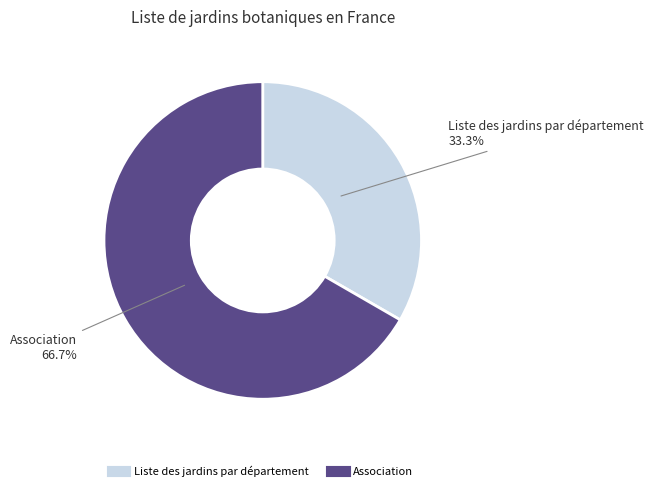

Is there any slice that represents more than half of the pie?

Yes